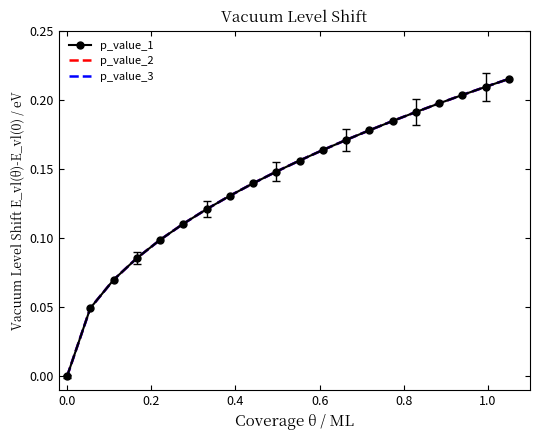

Which series has the largest range (max minus min)?

p_value_1